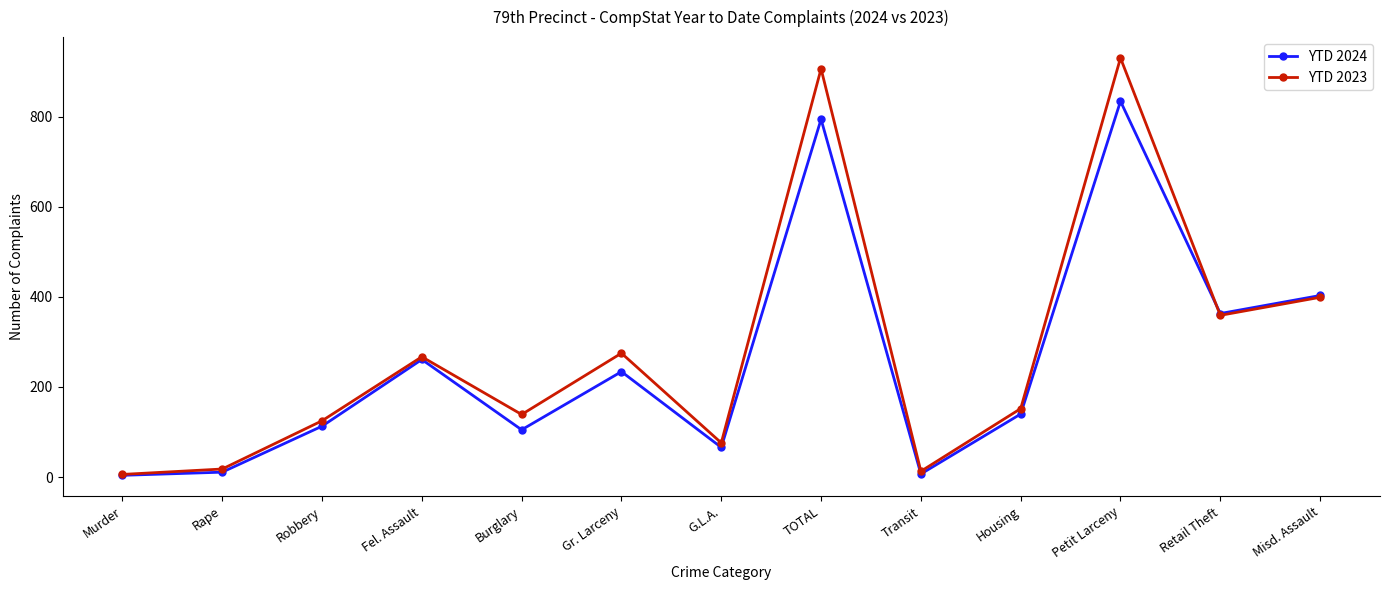

What is the difference between the YTD 2023 values at Murder and Petit Larceny?

924